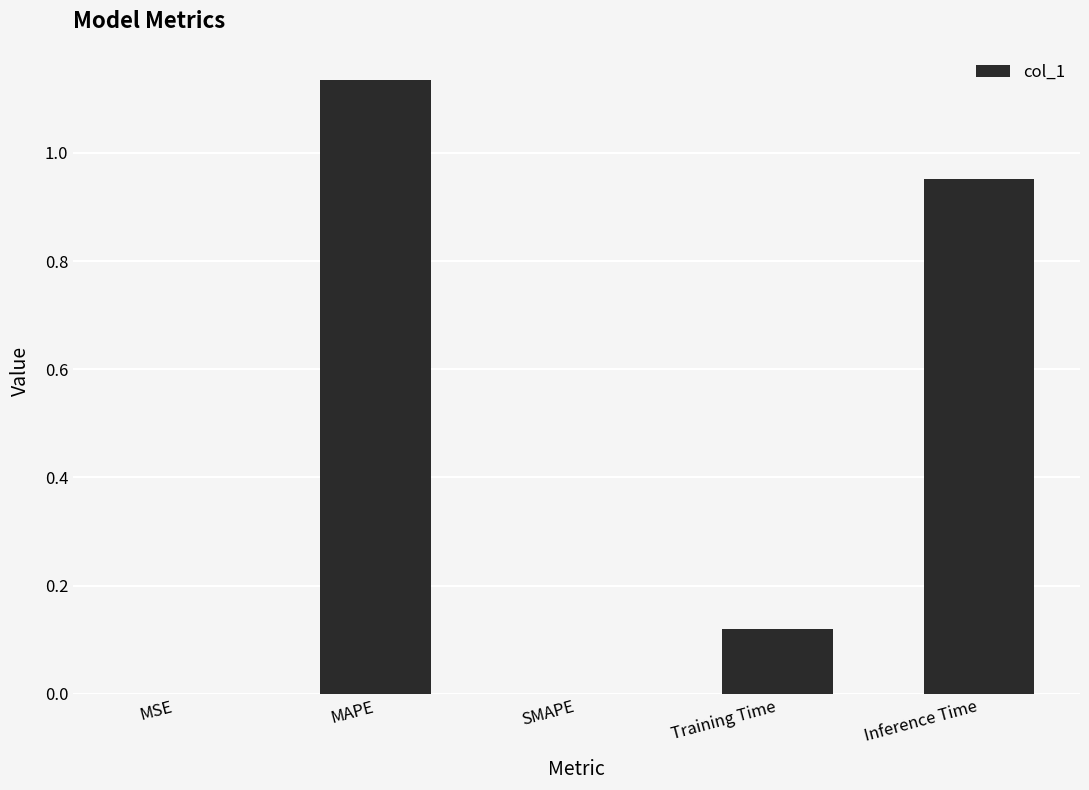

Between SMAPE and Inference Time, which is larger?

Inference Time